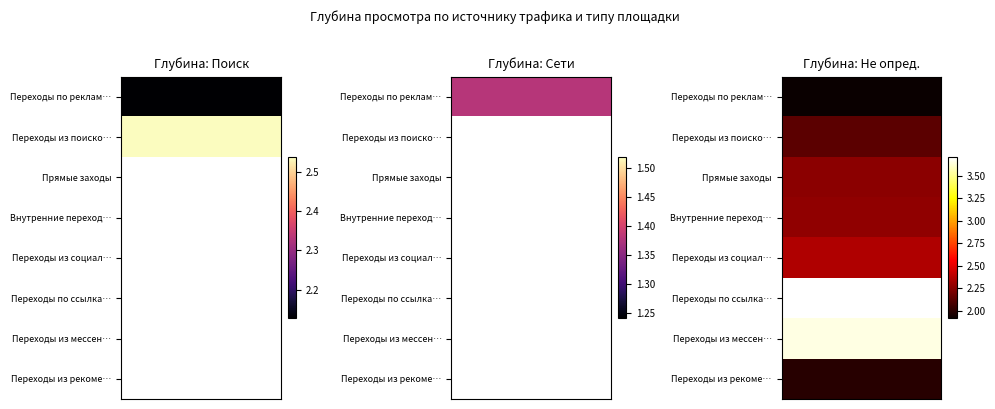

What is the difference between the maximum and minimum values in the Переходы из социальных сетей series?

2.4